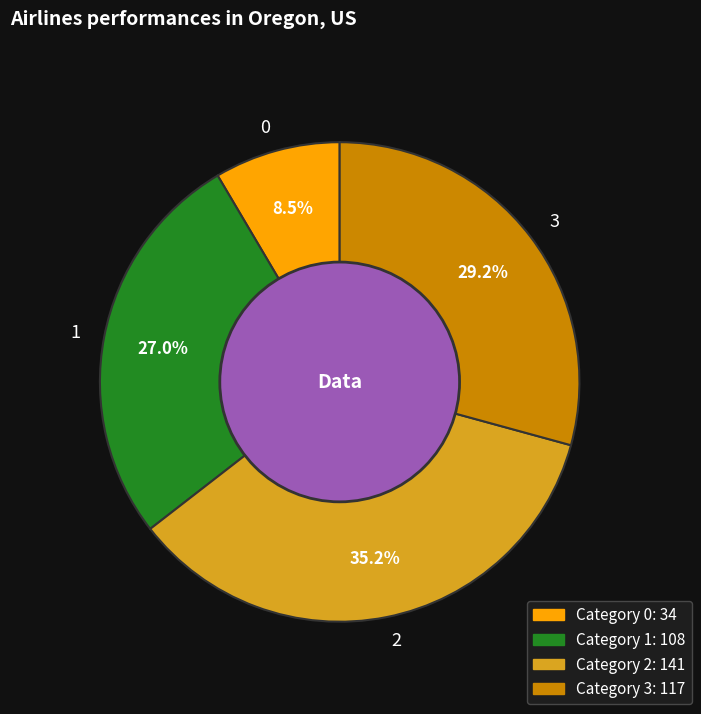

Is there a majority slice in this chart?

No